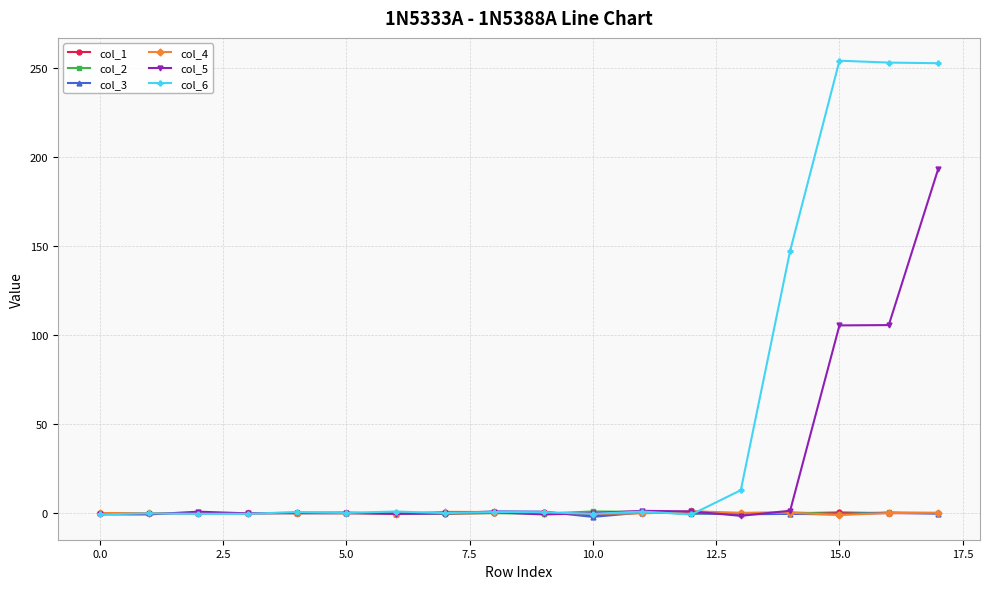

Which series has the largest range (max minus min)?

col_6